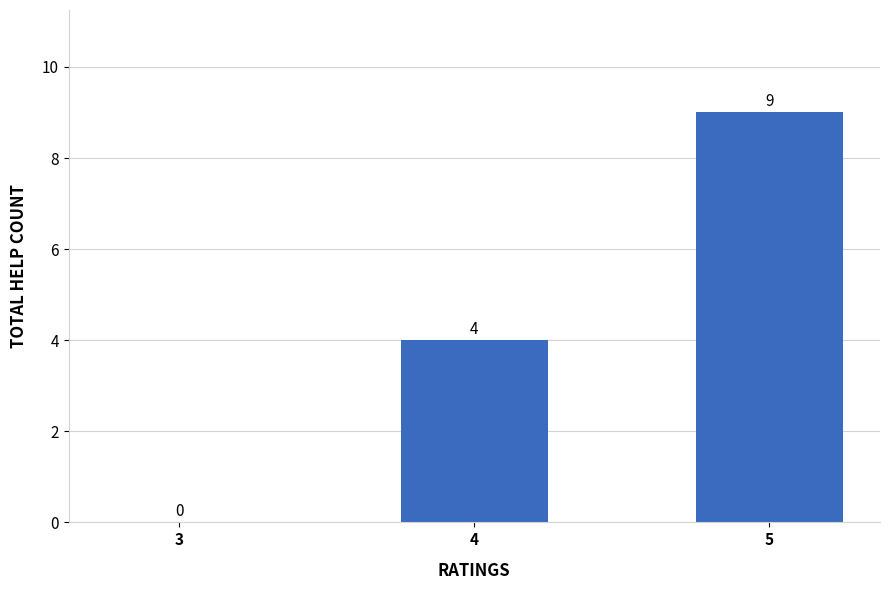

Where is the data nearest to the value 4?

4